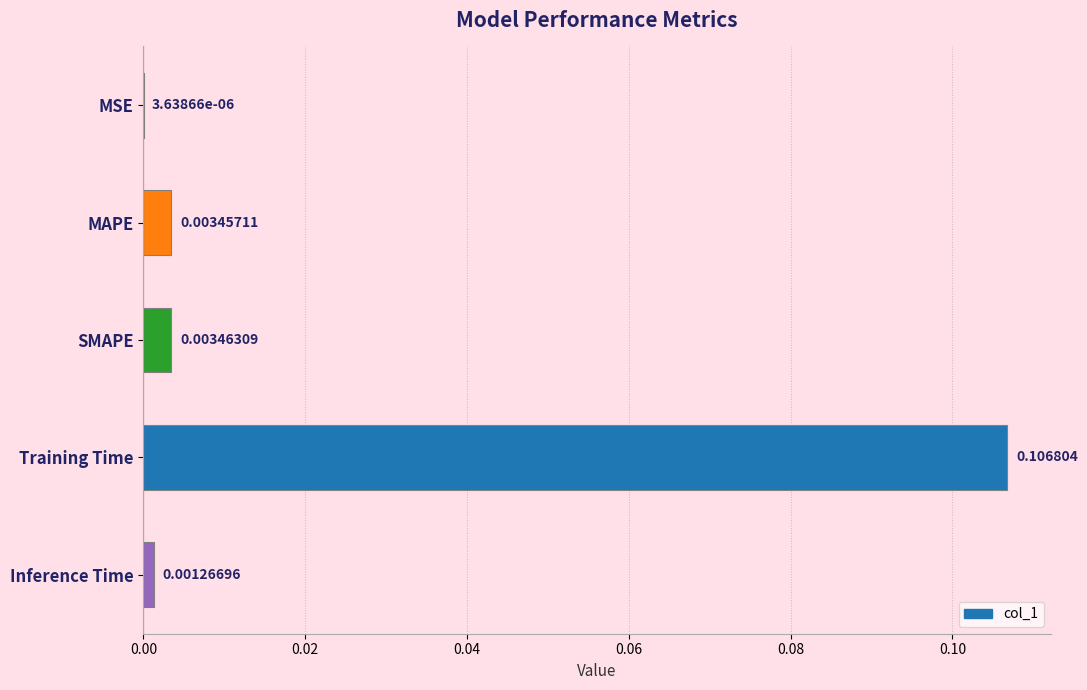

Are the bars grouped side by side (vs. stacked)?

No